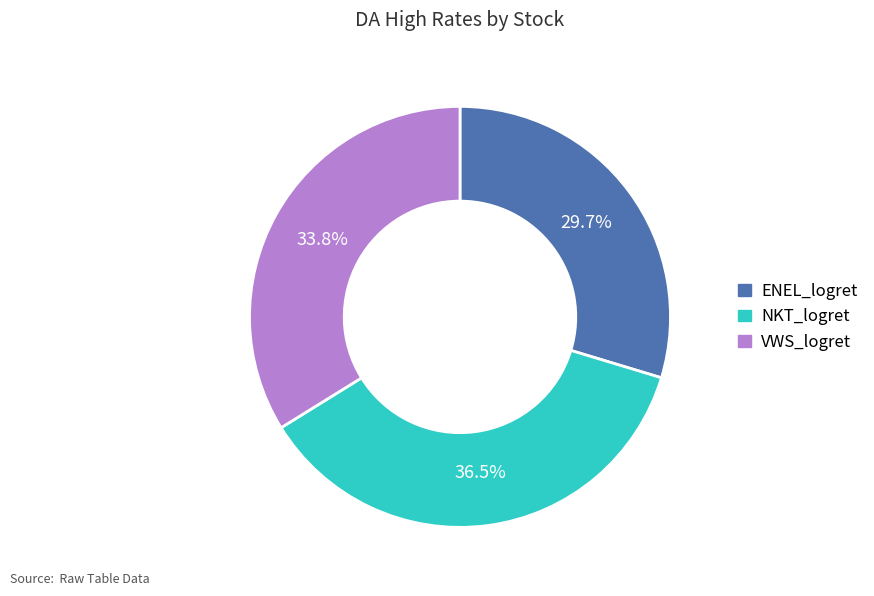

What portion of the pie excludes VWS_logret?

66.2%